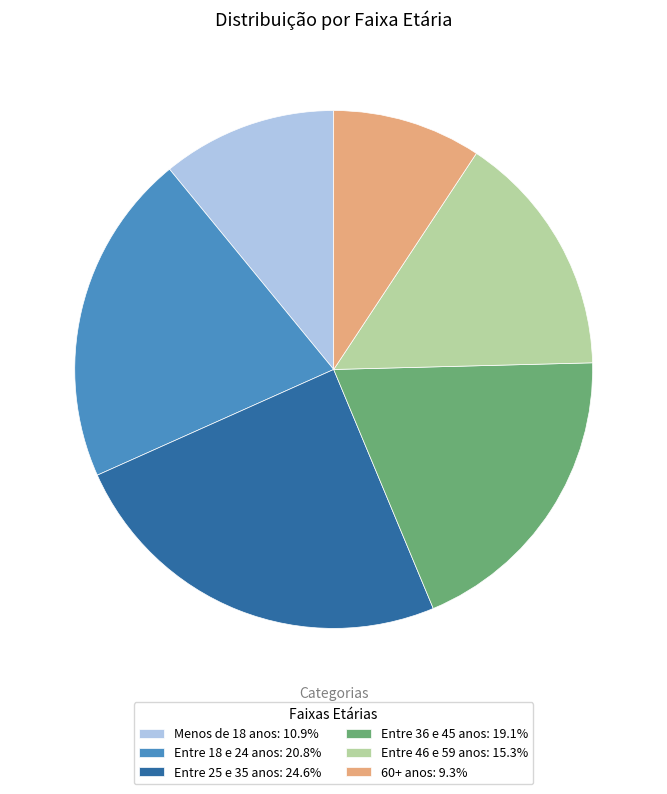

Does any single category account for the majority?

No